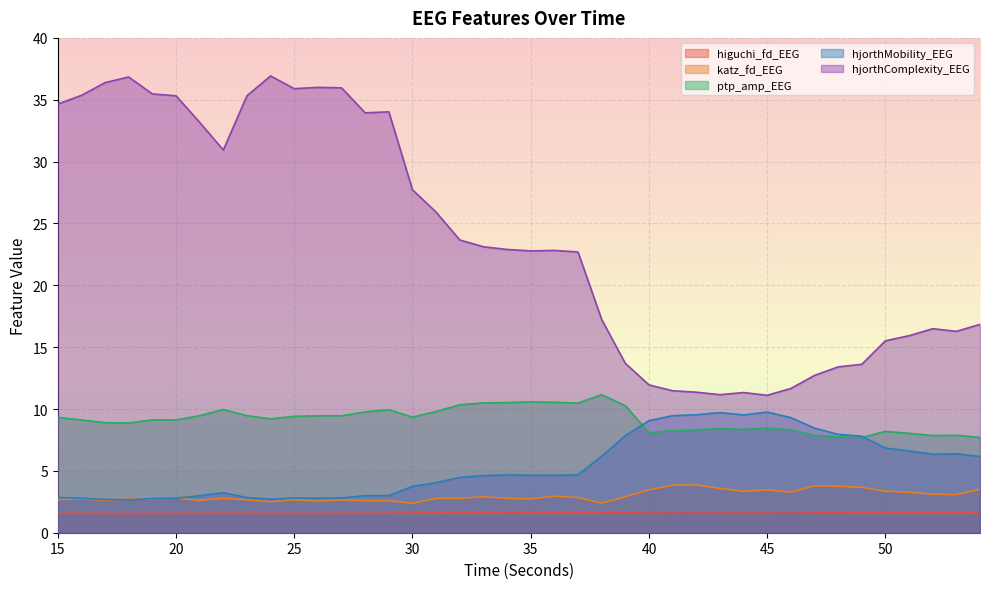

Does the chart display data point markers on the line(s)?

No